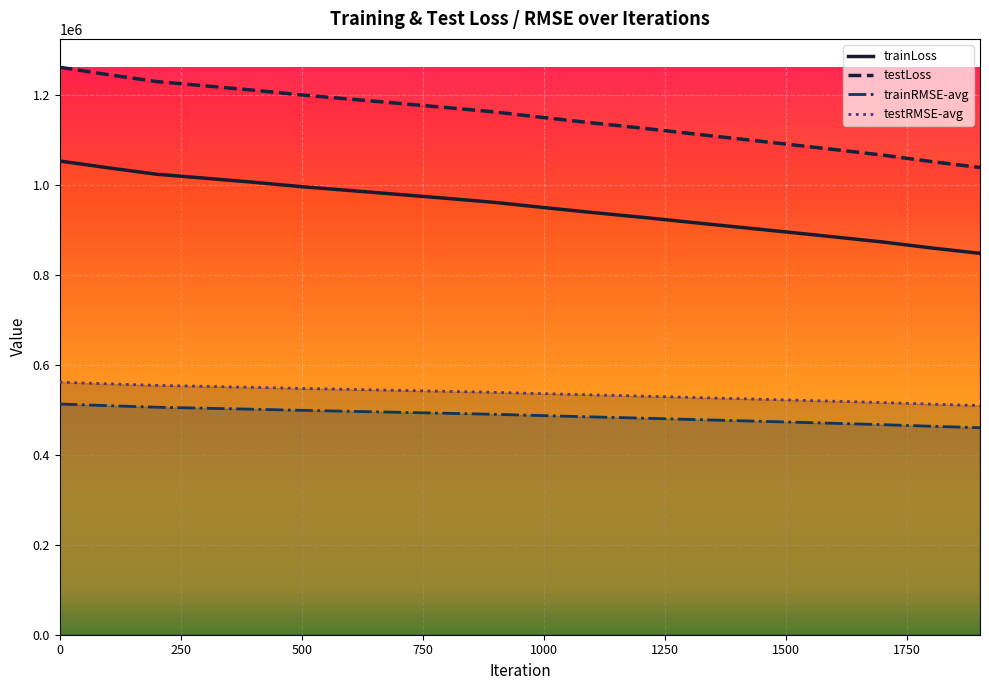

Which series has the largest total across all categories?

testLoss